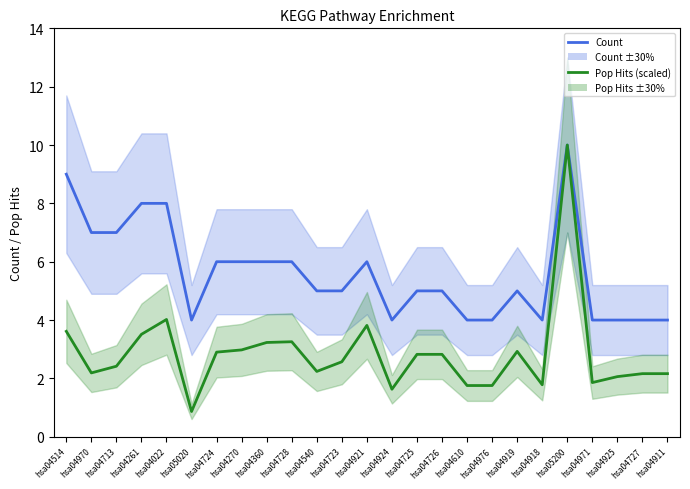

In Count, how many points are higher than both neighbors (excluding endpoints)?

3